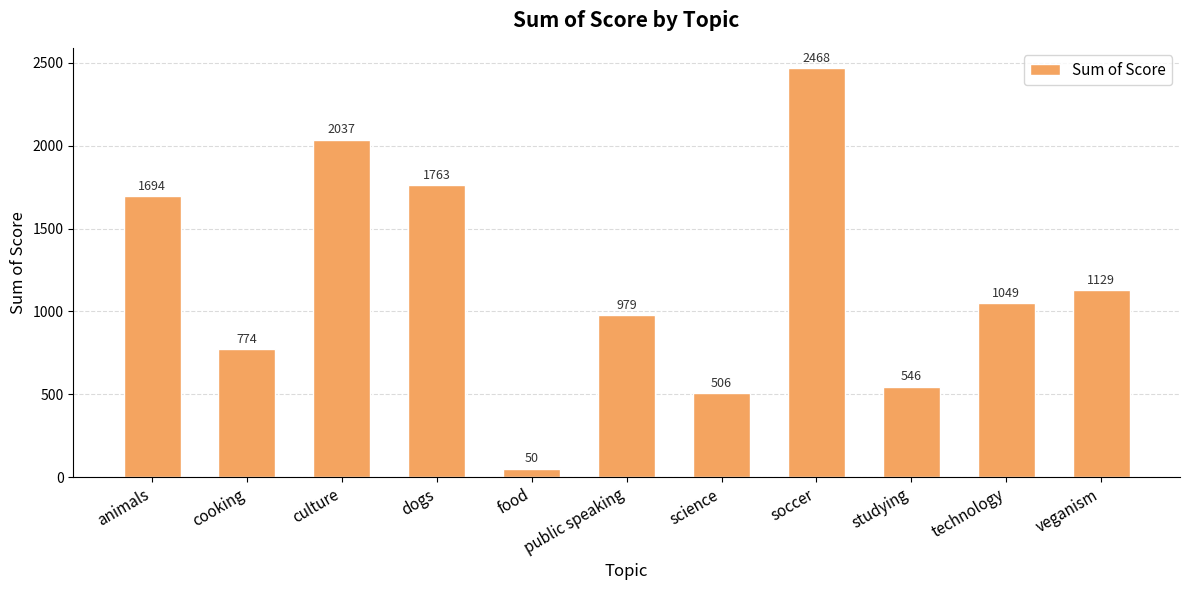

Reading left to right, transcribe all the data shown in this chart.

animals=1694	cooking=774	culture=2037	dogs=1763	food=50	public speaking=979	science=506	soccer=2468	studying=546	technology=1049	veganism=1129